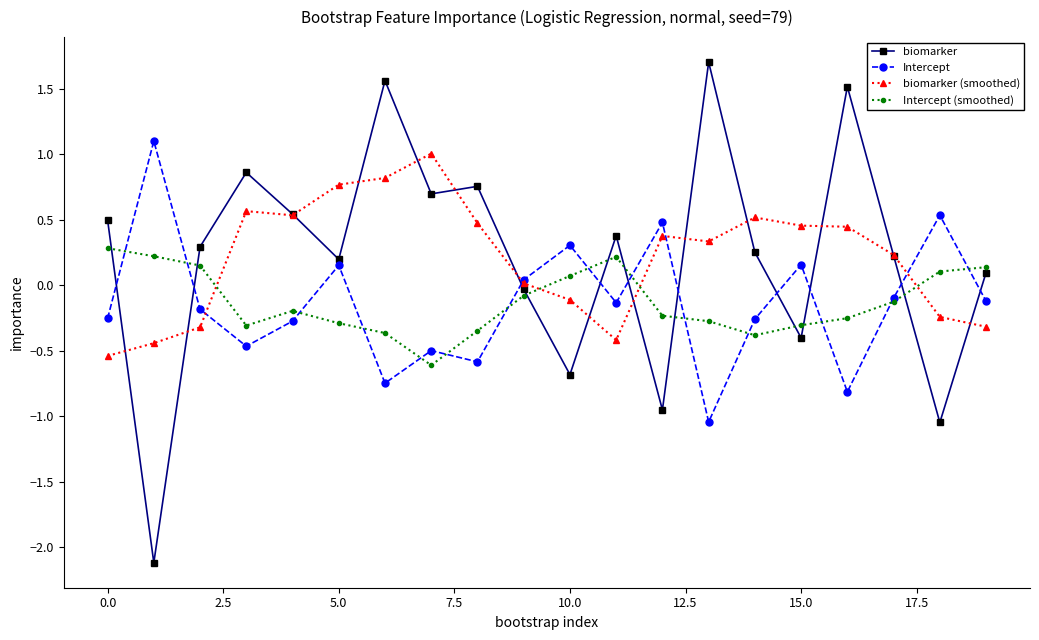

What is the maximum value shown in the chart?

1.7